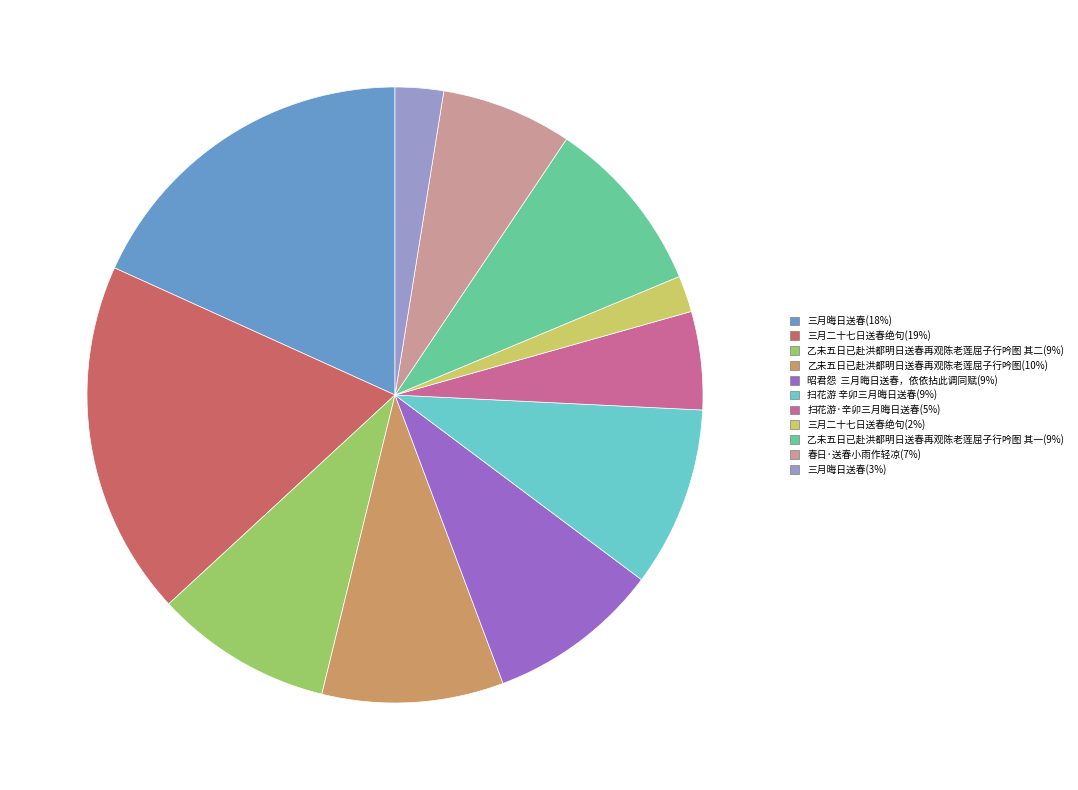

How many slices are in this pie chart?

11